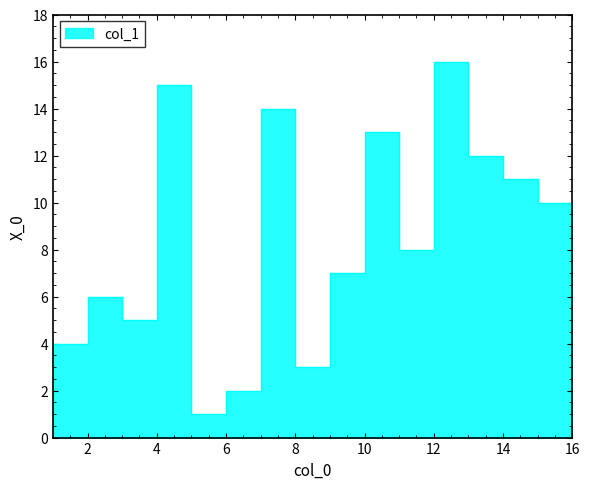

What is the change in value from 3 to 2?

+1